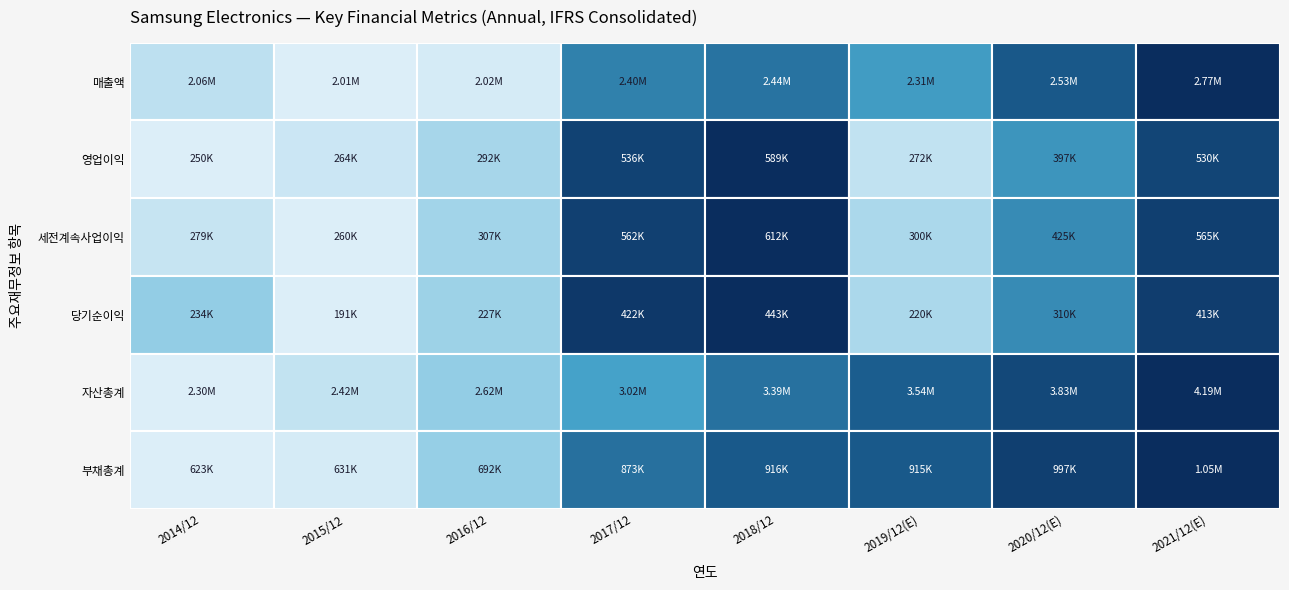

The value of 자산총계 at 2018/12 is 3393572. True or false?

True